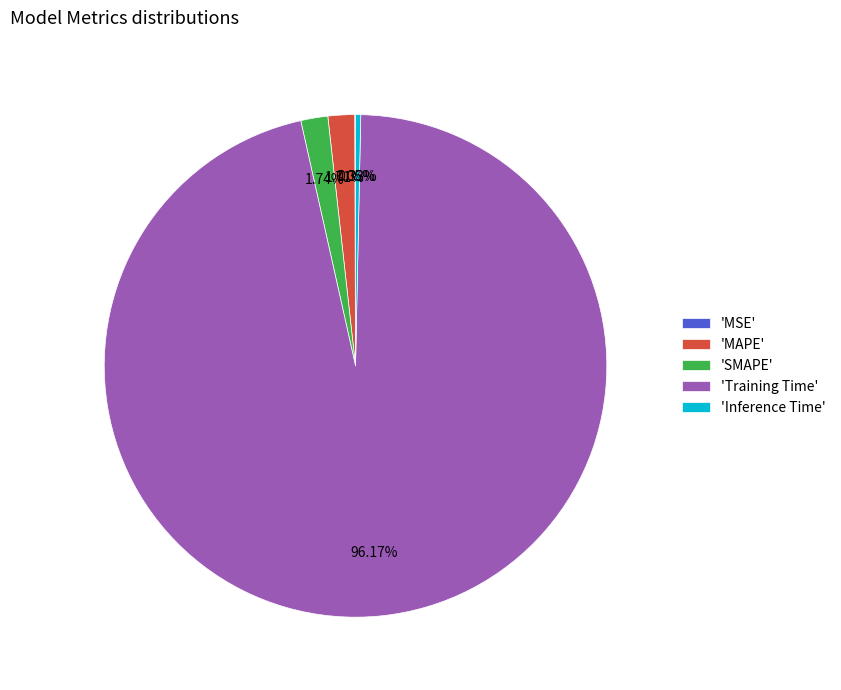

Does any single category account for the majority?

Yes